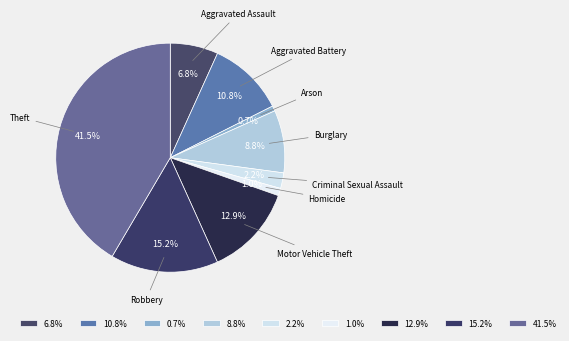

Which has a higher value, Motor Vehicle Theft or Arson?

Motor Vehicle Theft